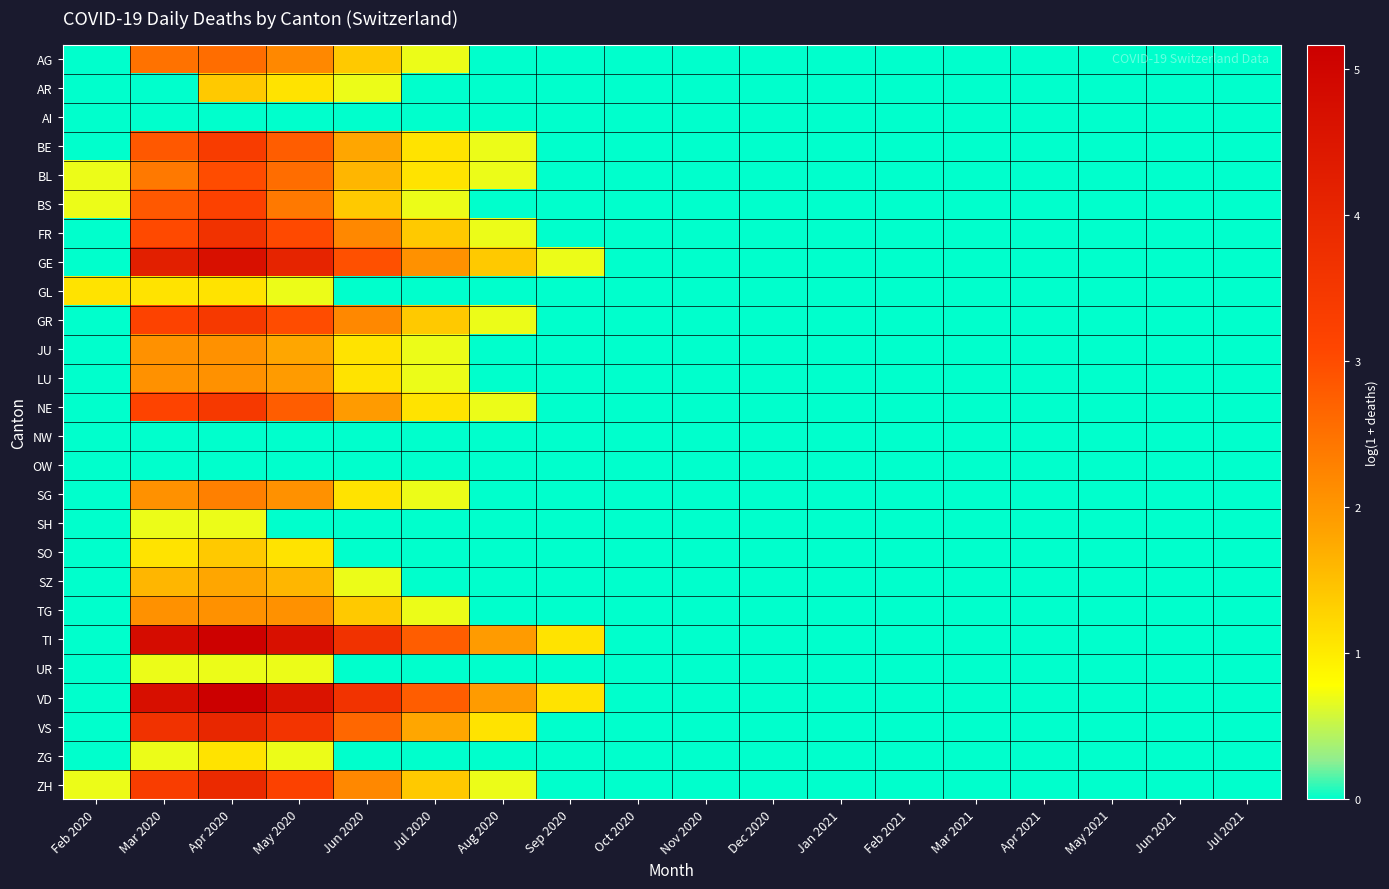

Which has a higher value, May 2021 or Aug 2020?

May 2021